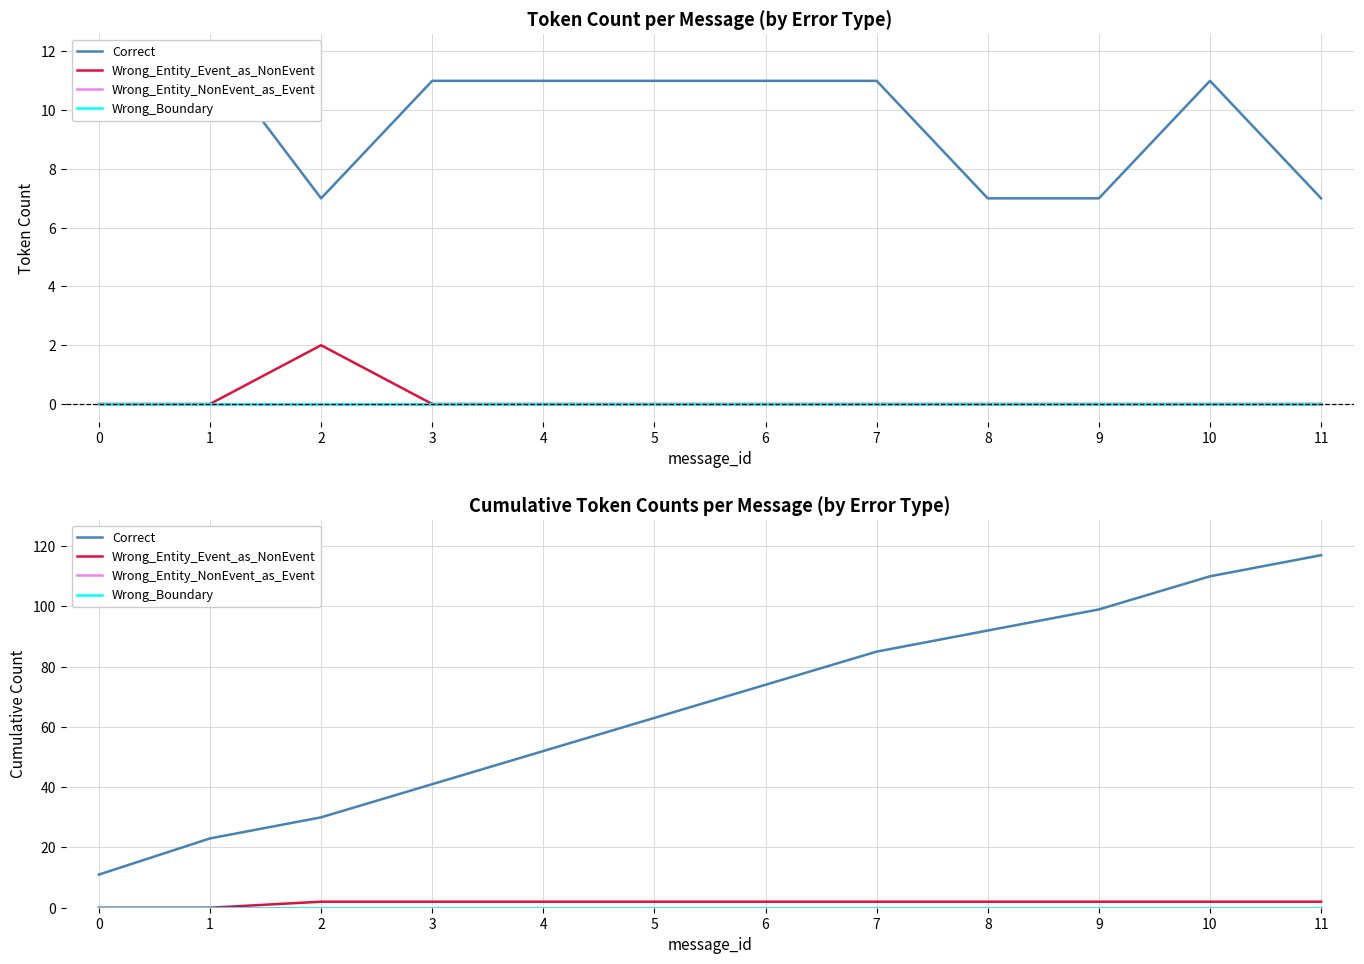

How many lines are shown in the chart?

4